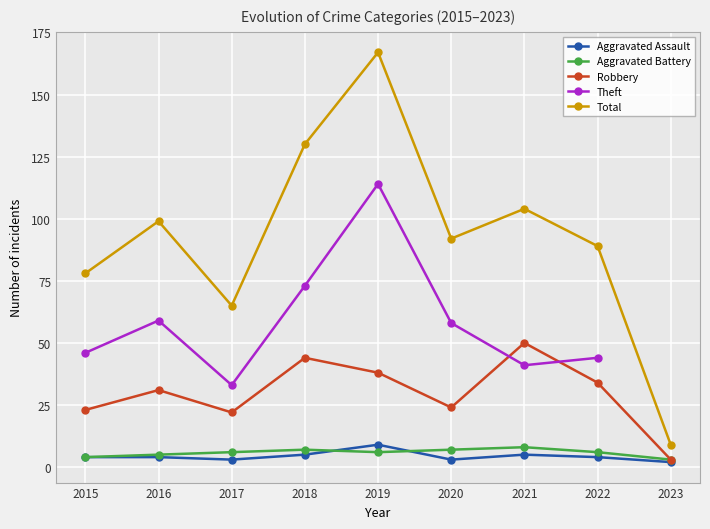

At which label does Aggravated Assault first exceed 4?

2018